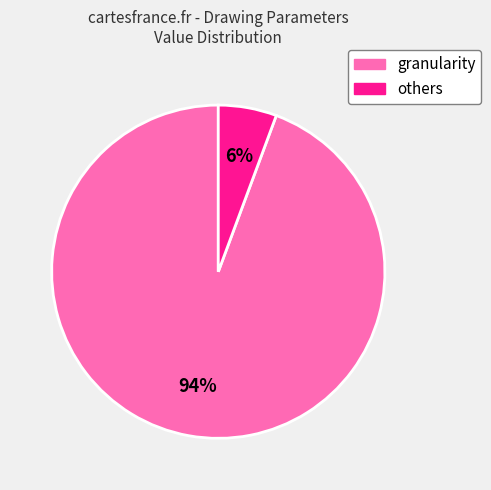

Is there any slice that represents more than half of the pie?

Yes